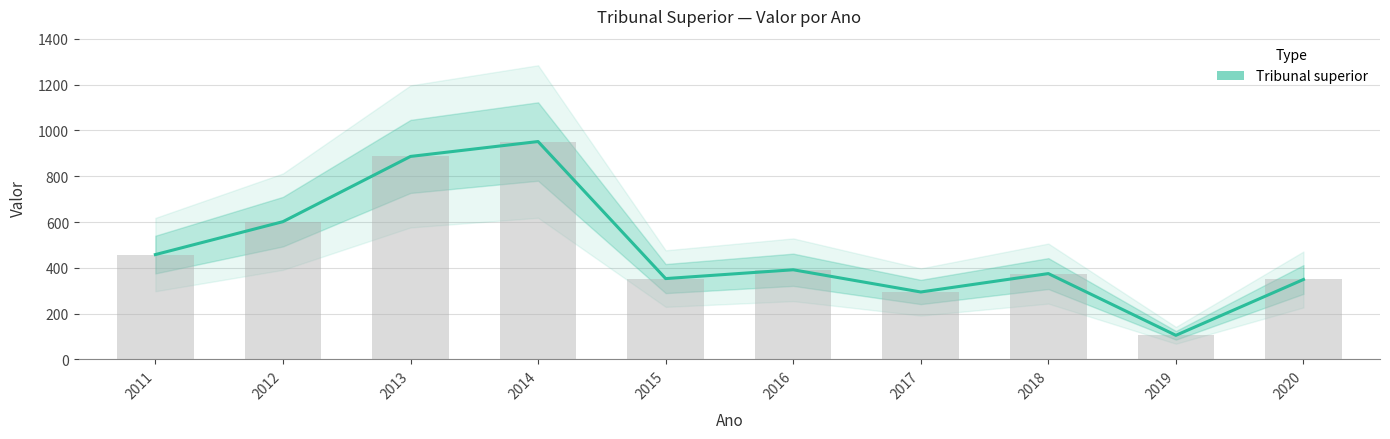

Are the bars horizontal?

No